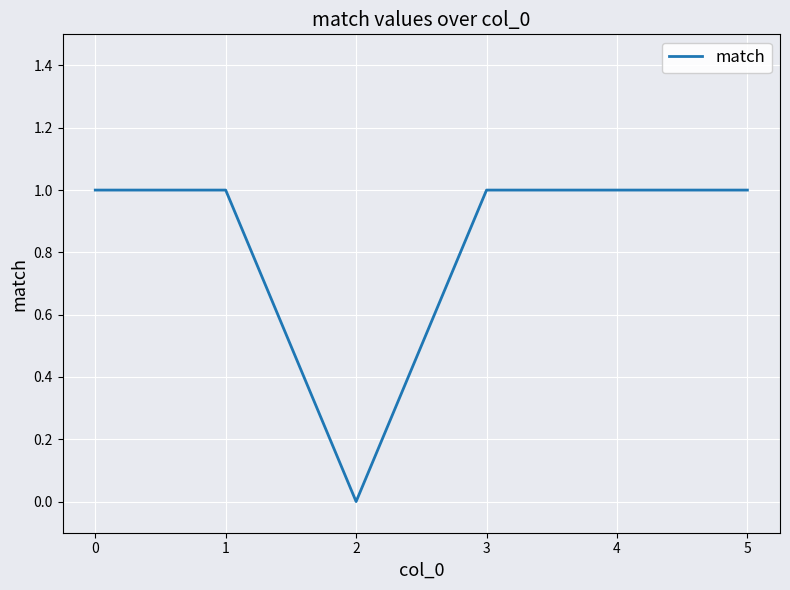

The value at 5 is 1. True or false?

True